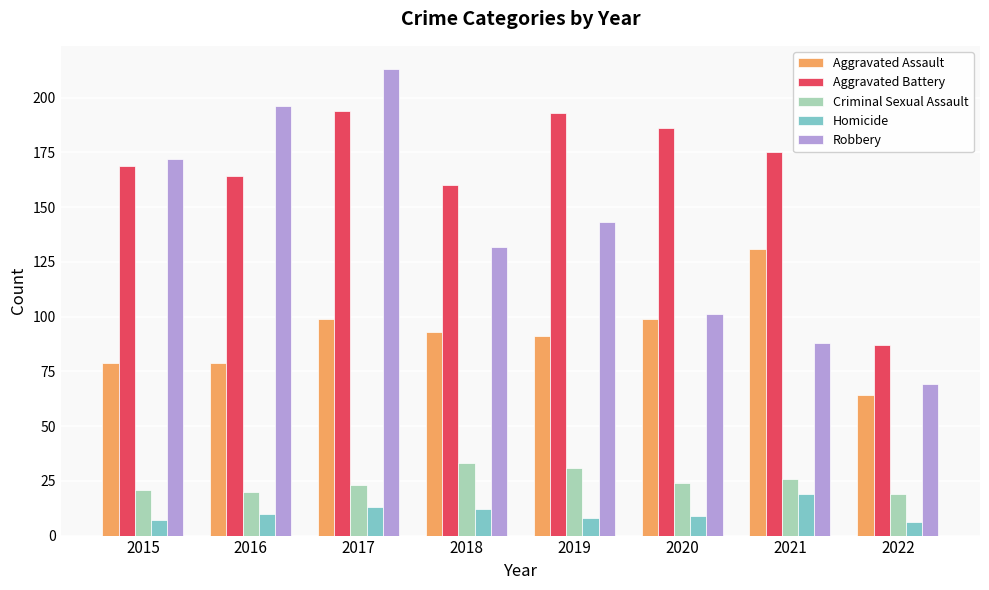

Count the number of categories in the chart.

8